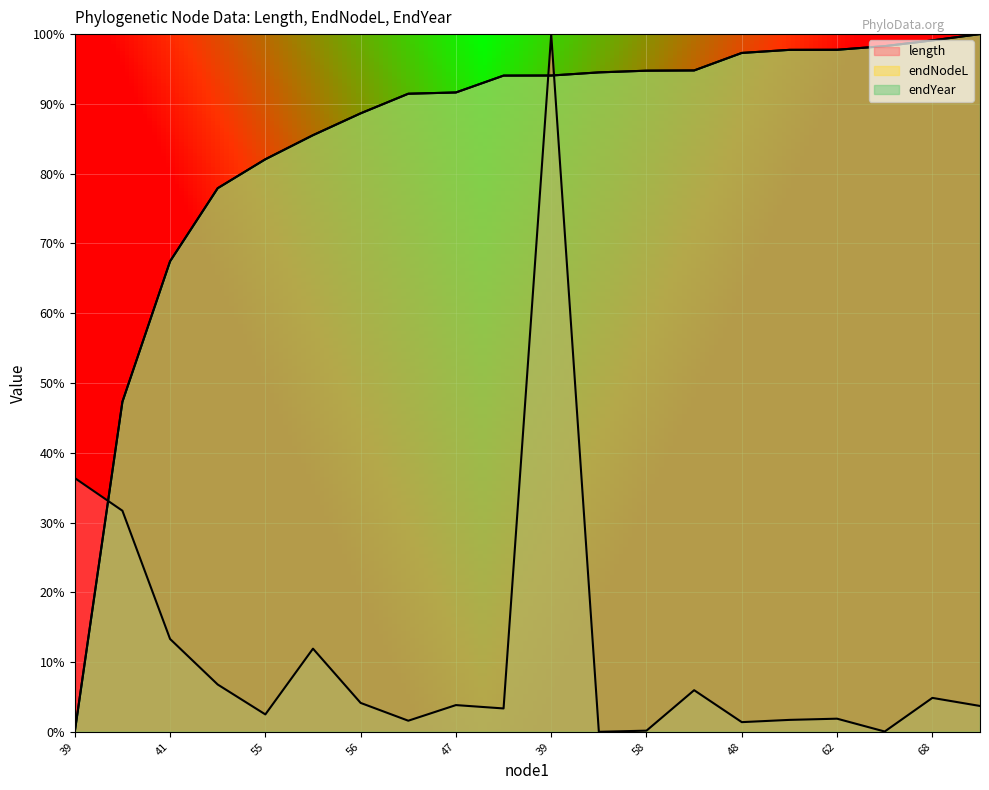

What is the label of the 14th point from the left?

47